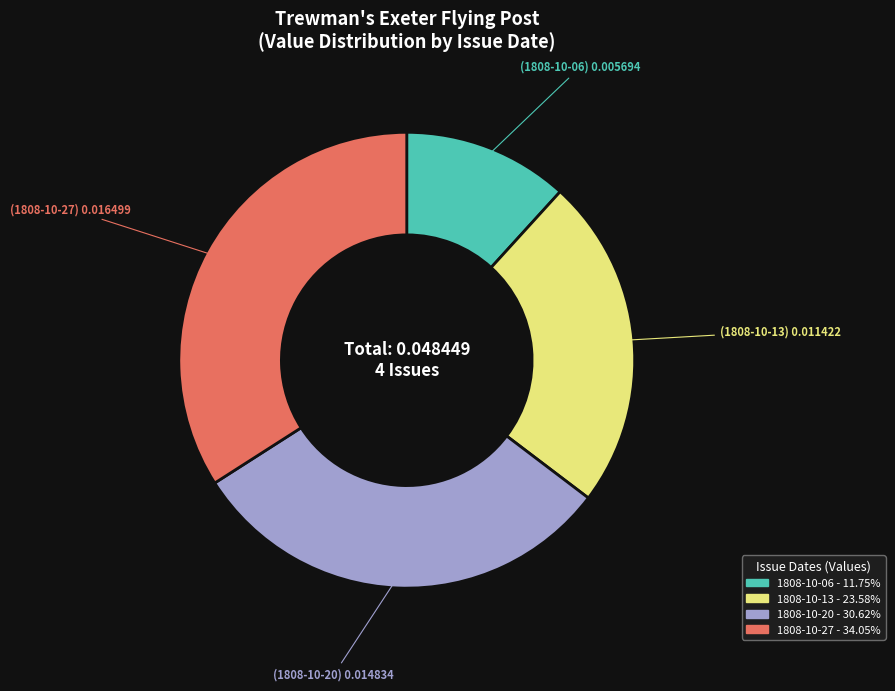

Is there a majority slice in this chart?

No